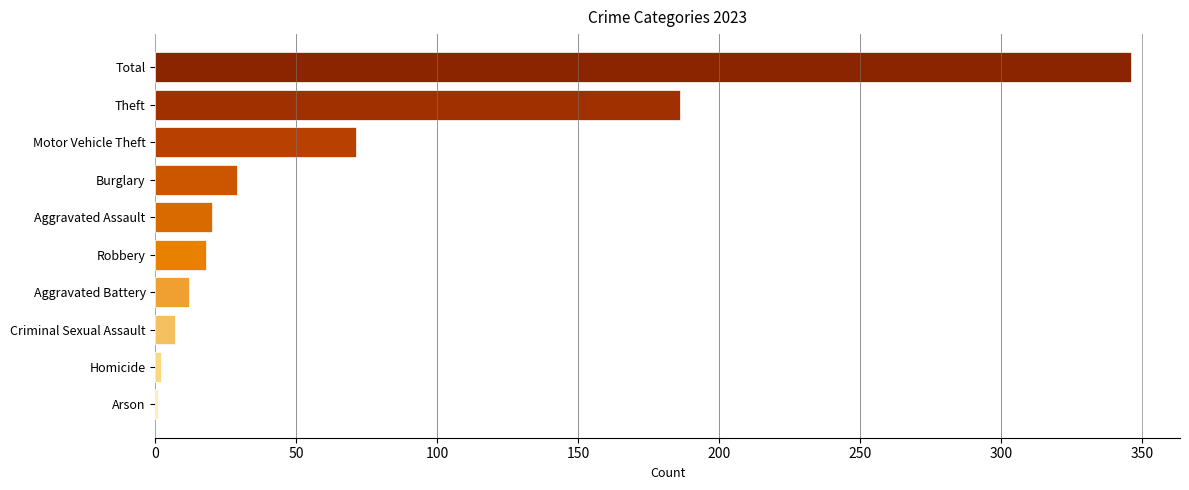

Is it true that the value at Total is 224?

False